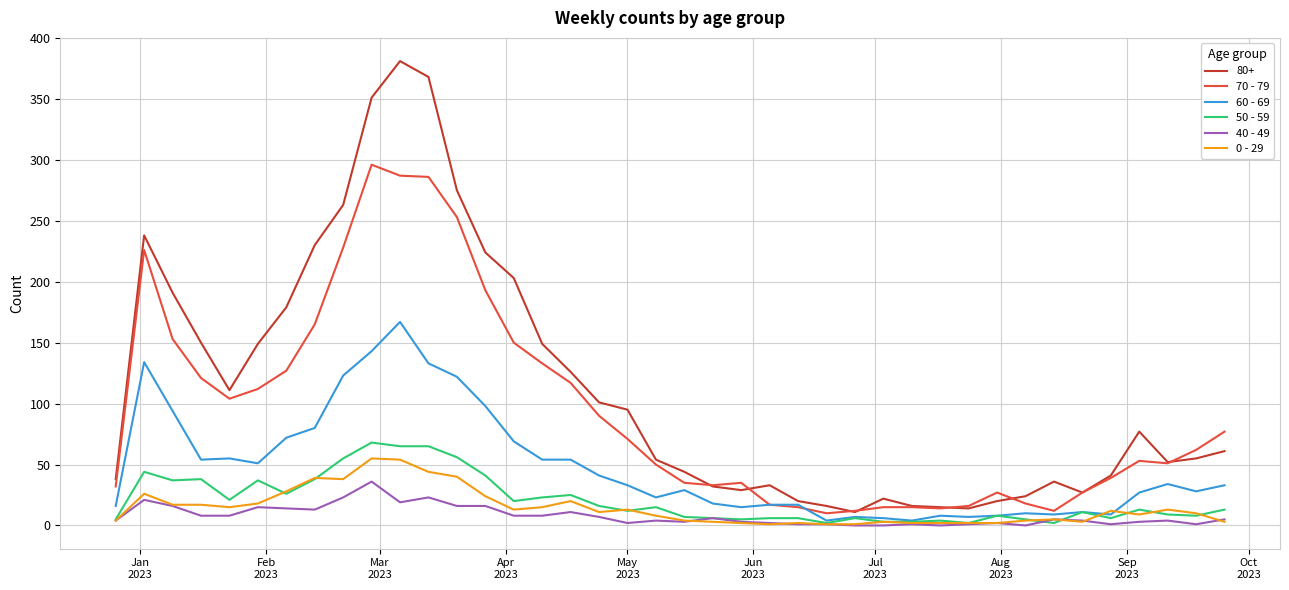

How many series are shown in this chart?

6